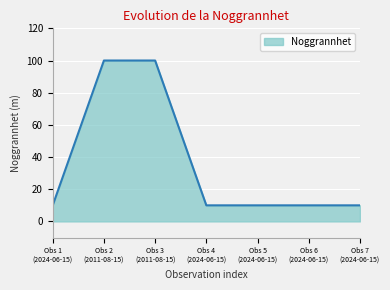

What is the average value?

36